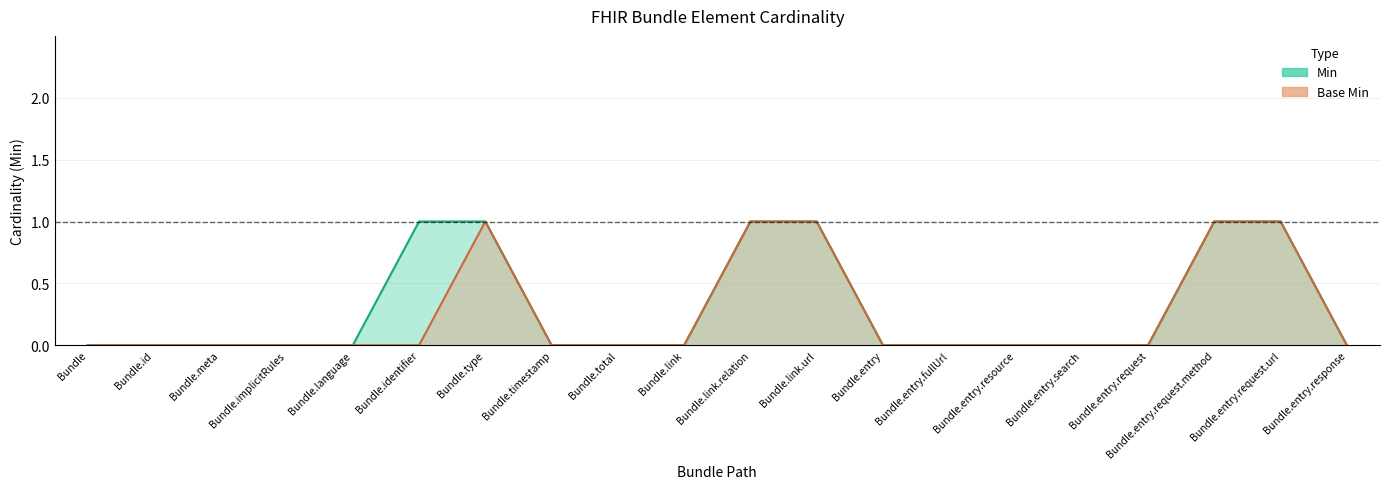

Which series has the widest spread of values?

Min